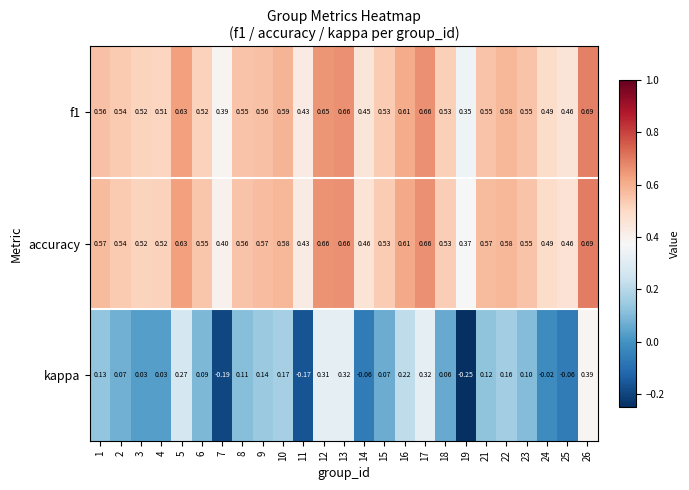

Which category has the lowest value across all series?

19